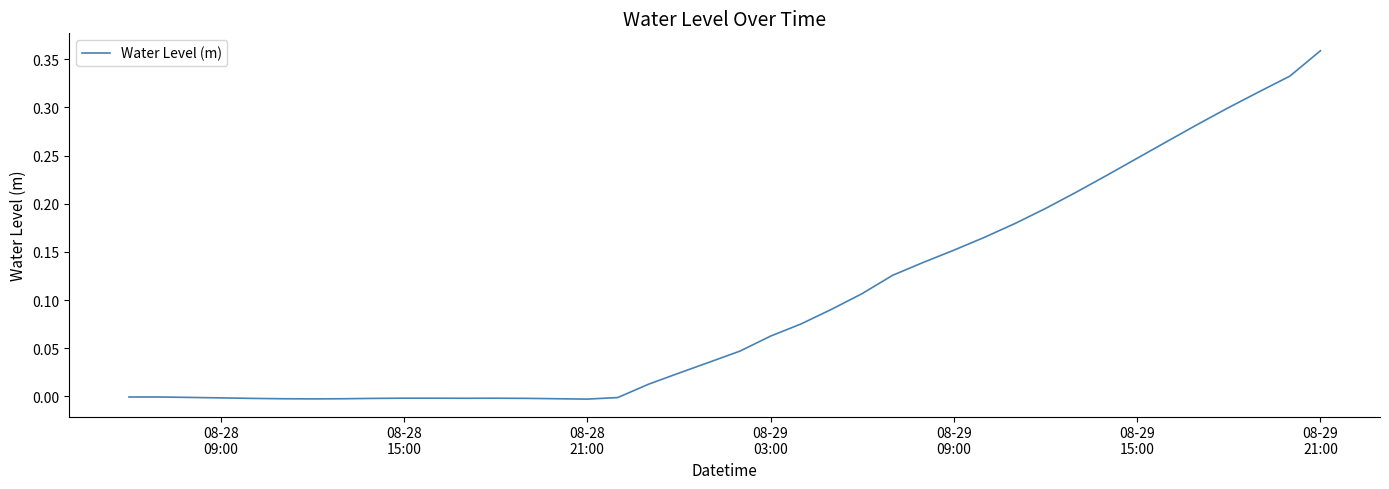

Which label corresponds to the largest value in the chart?

08-29
21:00